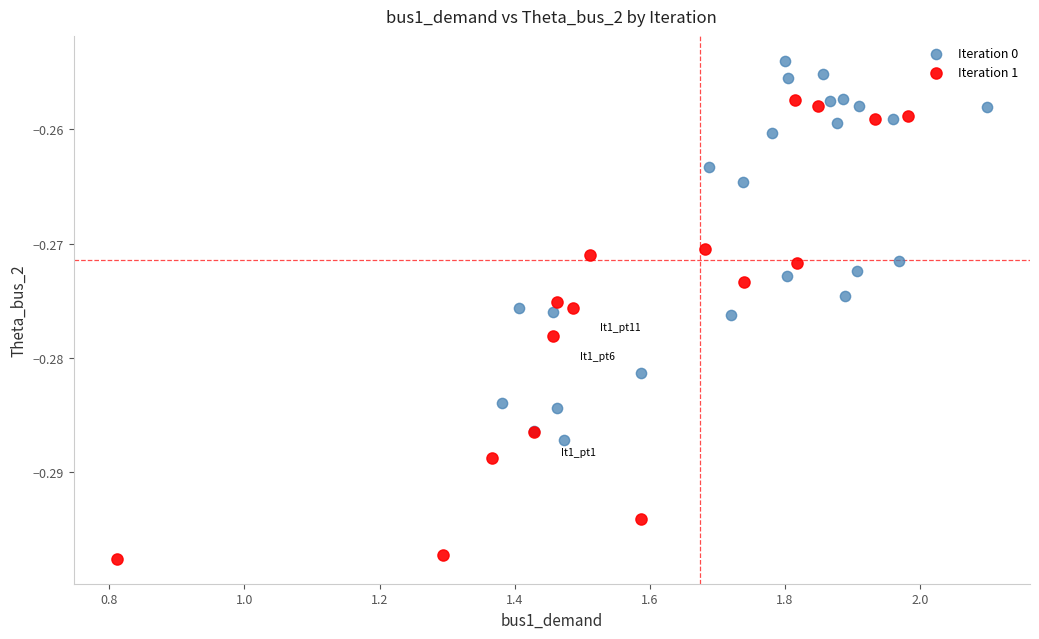

Which series reaches the minimum Y coordinate?

Iteration 1